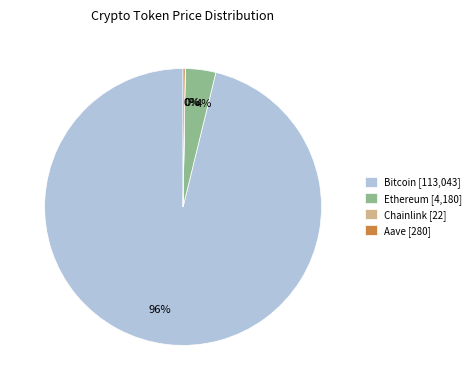

True or false: Ethereum accounts for 9% of the total.

False